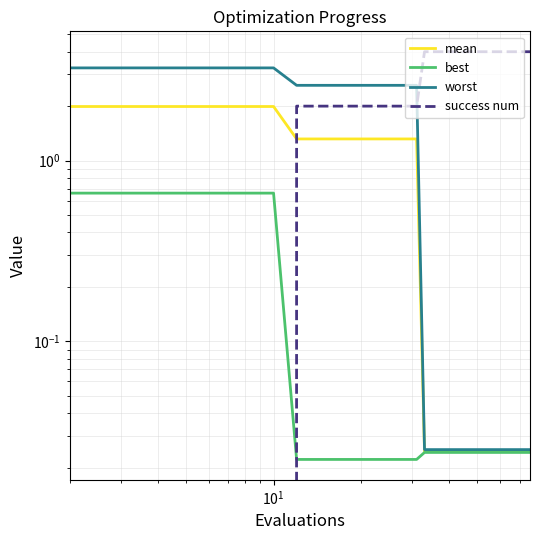

Reading left to right, what are all the values shown in this chart?

mean: 2.0	2.0	2.0	2.0	2.0	1.3	1.3	1.3	1.3	1.3	1.3	1.3	1.3	1.3	1.3	1.3	0.0	0.0	0.0	0.0	0.0	0.0	0.0	0.0	0.0	0.0	0.0	0.0	0.0	0.0	0.0	0.0	0.0	0.0	0.0	0.0	0.0	0.0	0.0	0.0
best: 0.7	0.7	0.7	0.7	0.7	0.0	0.0	0.0	0.0	0.0	0.0	0.0	0.0	0.0	0.0	0.0	0.0	0.0	0.0	0.0	0.0	0.0	0.0	0.0	0.0	0.0	0.0	0.0	0.0	0.0	0.0	0.0	0.0	0.0	0.0	0.0	0.0	0.0	0.0	0.0
worst: 3.3	3.3	3.3	3.3	3.3	2.6	2.6	2.6	2.6	2.6	2.6	2.6	2.6	2.6	2.6	2.6	0.0	0.0	0.0	0.0	0.0	0.0	0.0	0.0	0.0	0.0	0.0	0.0	0.0	0.0	0.0	0.0	0.0	0.0	0.0	0.0	0.0	0.0	0.0	0.0
success num: 0.0	0.0	0.0	0.0	0.0	2.0	2.0	2.0	2.0	2.0	2.0	2.0	2.0	2.0	2.0	2.0	4.0	4.0	4.0	4.0	4.0	4.0	4.0	4.0	4.0	4.0	4.0	4.0	4.0	4.0	4.0	4.0	4.0	4.0	4.0	4.0	4.0	4.0	4.0	4.0